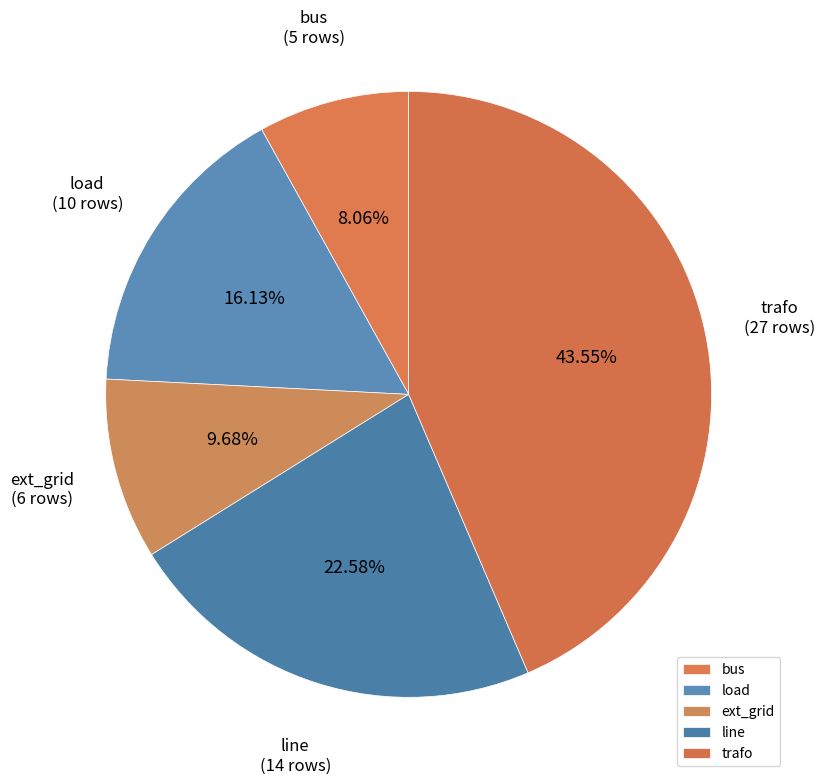

Does any single category account for the majority?

No